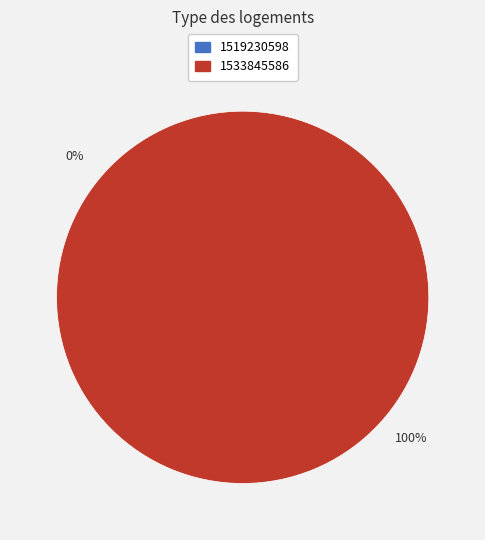

Does 1533845586 account for over 50% of the chart?

Yes